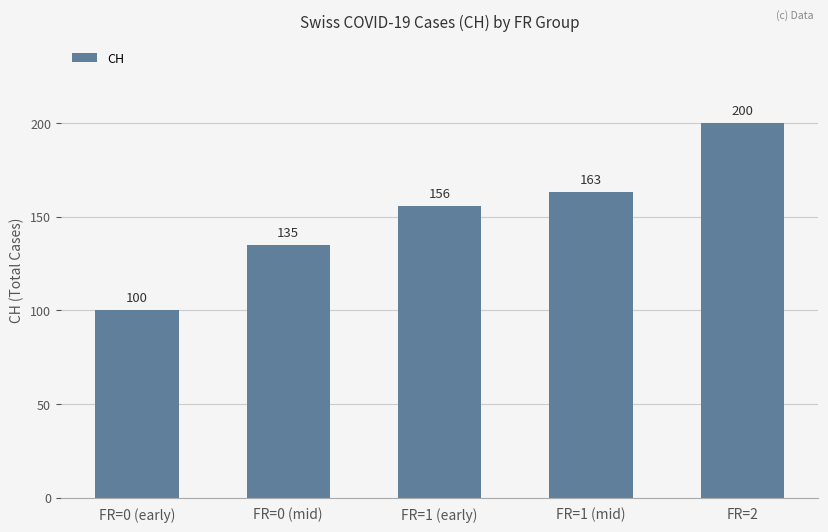

What is the value of the 5th bar from the left?

200